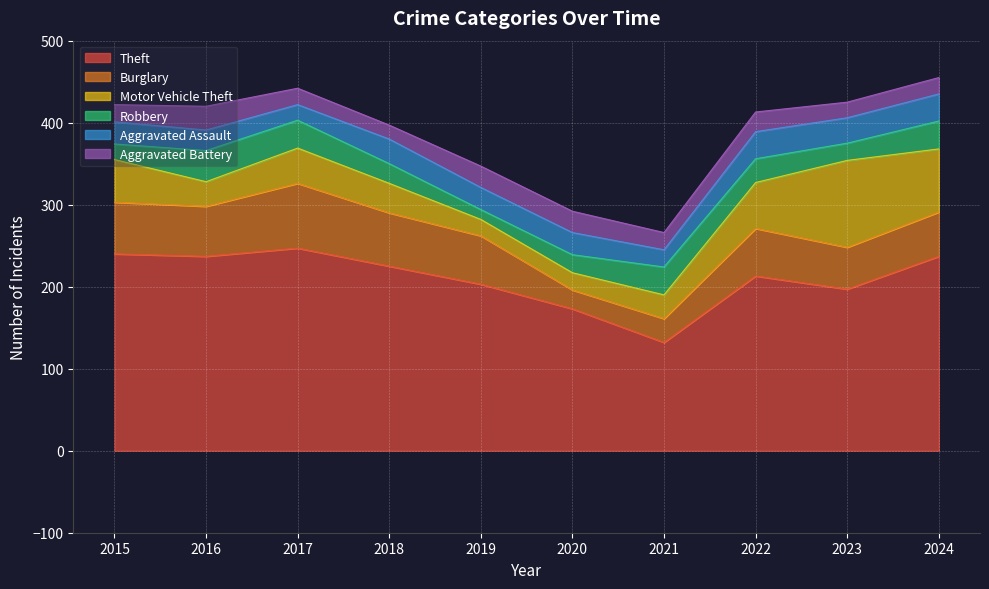

What is the value of the Burglary point at the 2nd from the left?

61